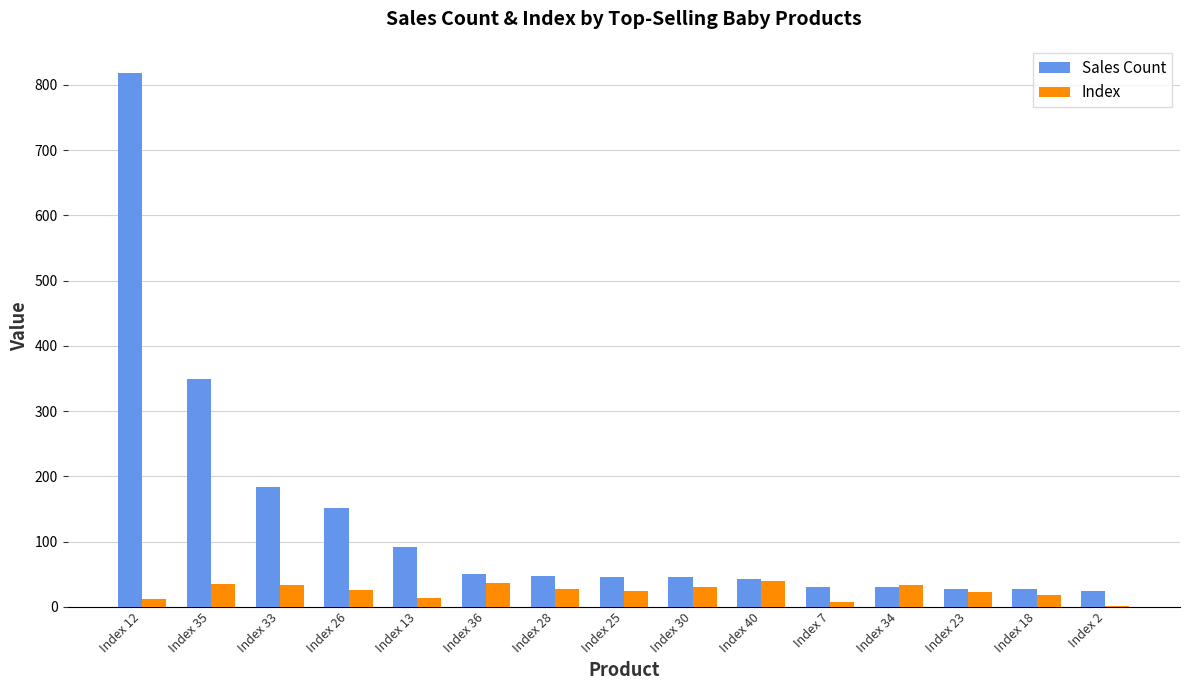

What is the sum of all Sales Count values?

1967